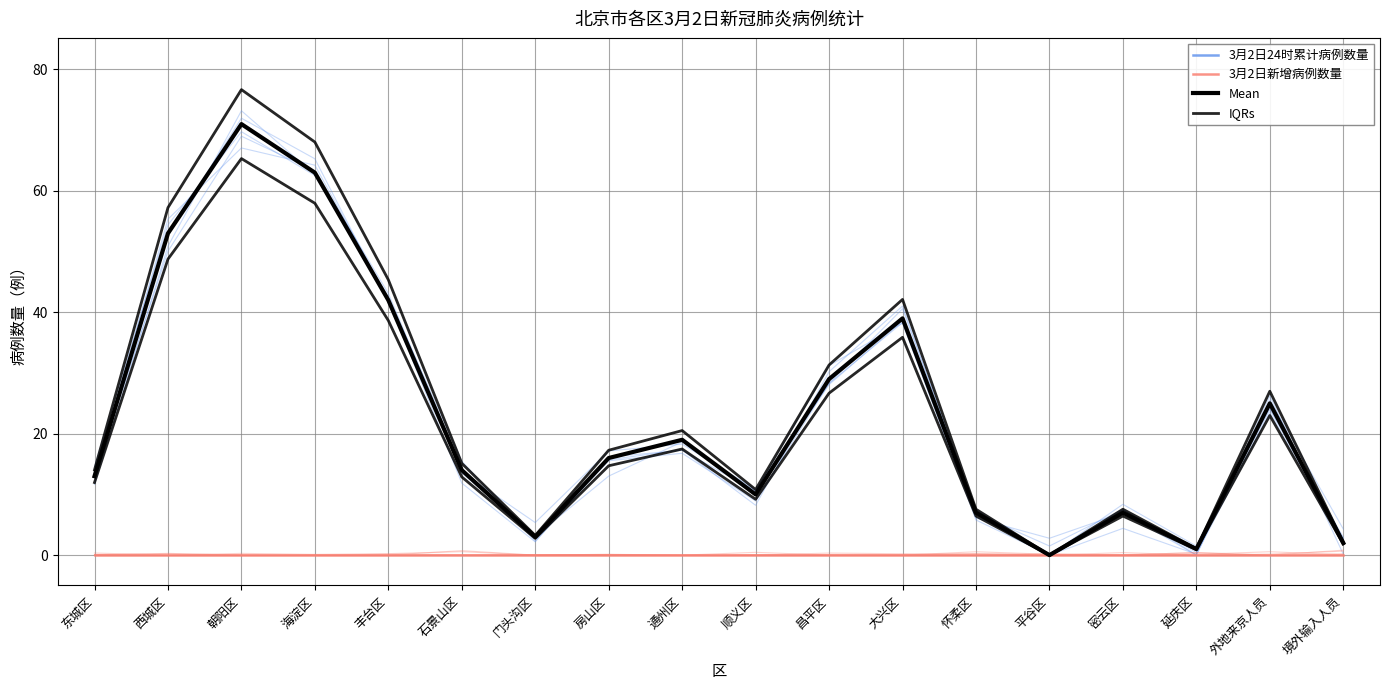

What is the maximum value shown in the chart?

76.7